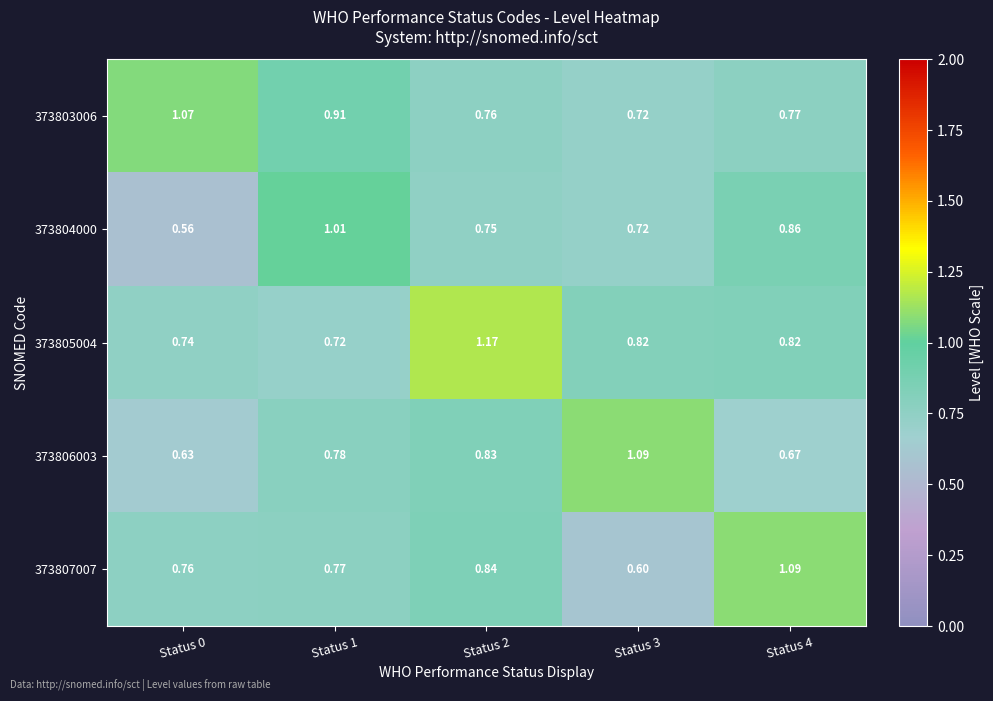

Is the value of 373804000 at Status 4 greater than the value of 373805004 at Status 4?

No